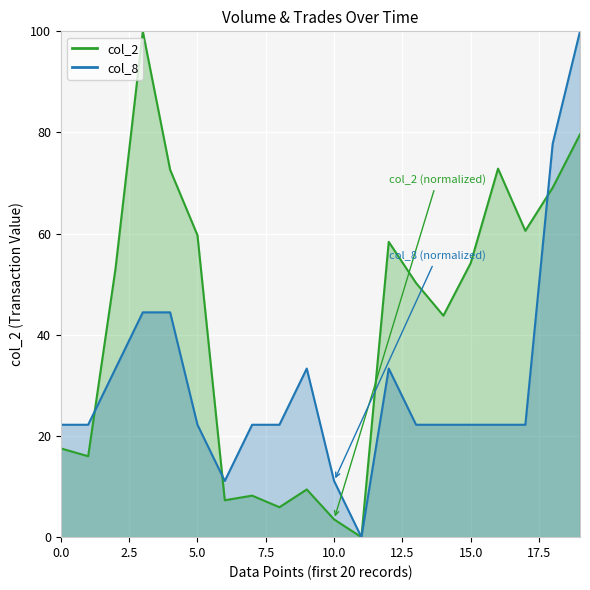

Which series ends up on top after the final intersection of col_8 line and col_2 line?

col_8 line